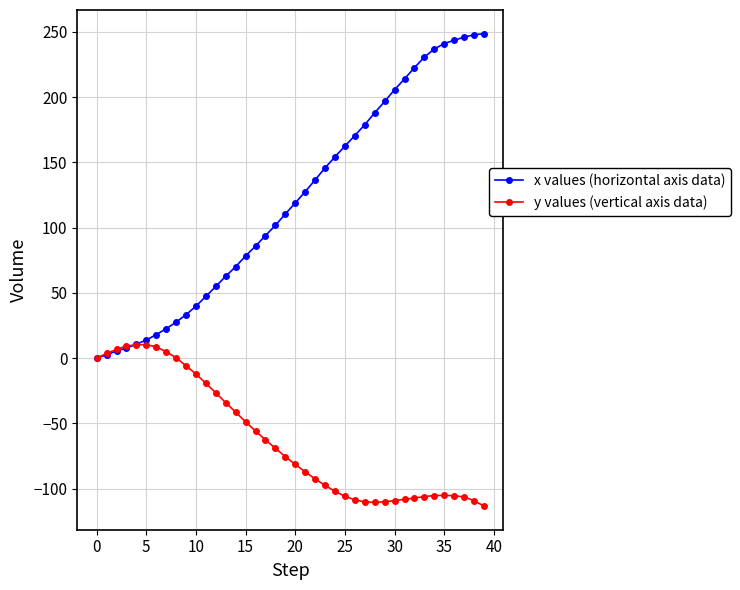

Which series has the widest spread of values?

x values (horizontal axis data)